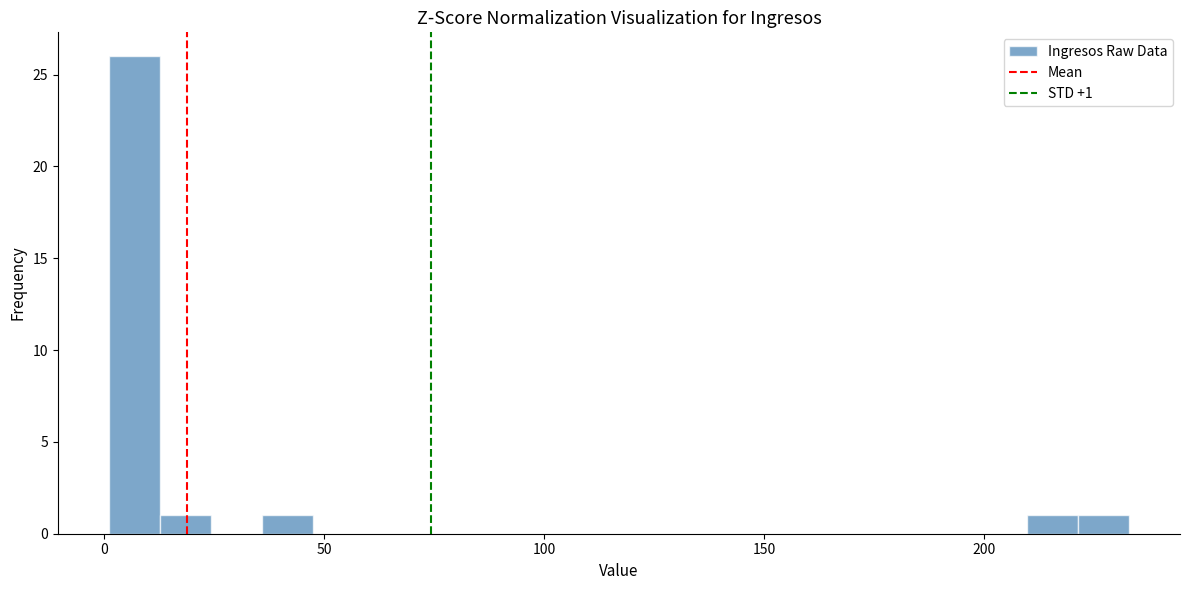

Around what value on the x-axis is the tallest bar? Give the approximate position of its centre, as read against the axis.

5